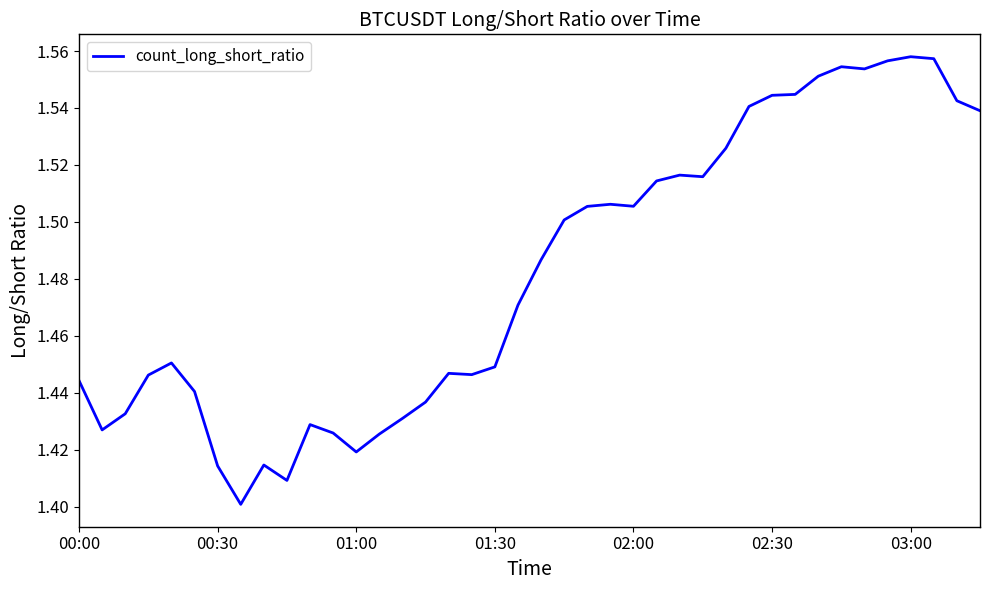

Does the chart display data point markers on the line(s)?

No